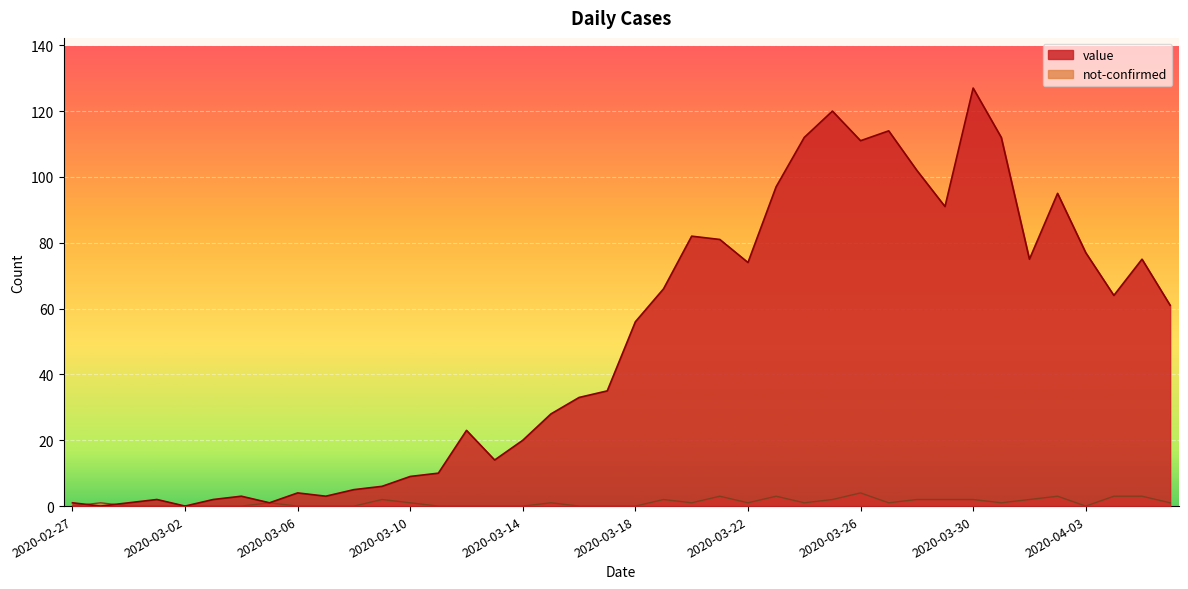

What is the difference between the value values at 2020-03-18 and 2020-03-25?

64